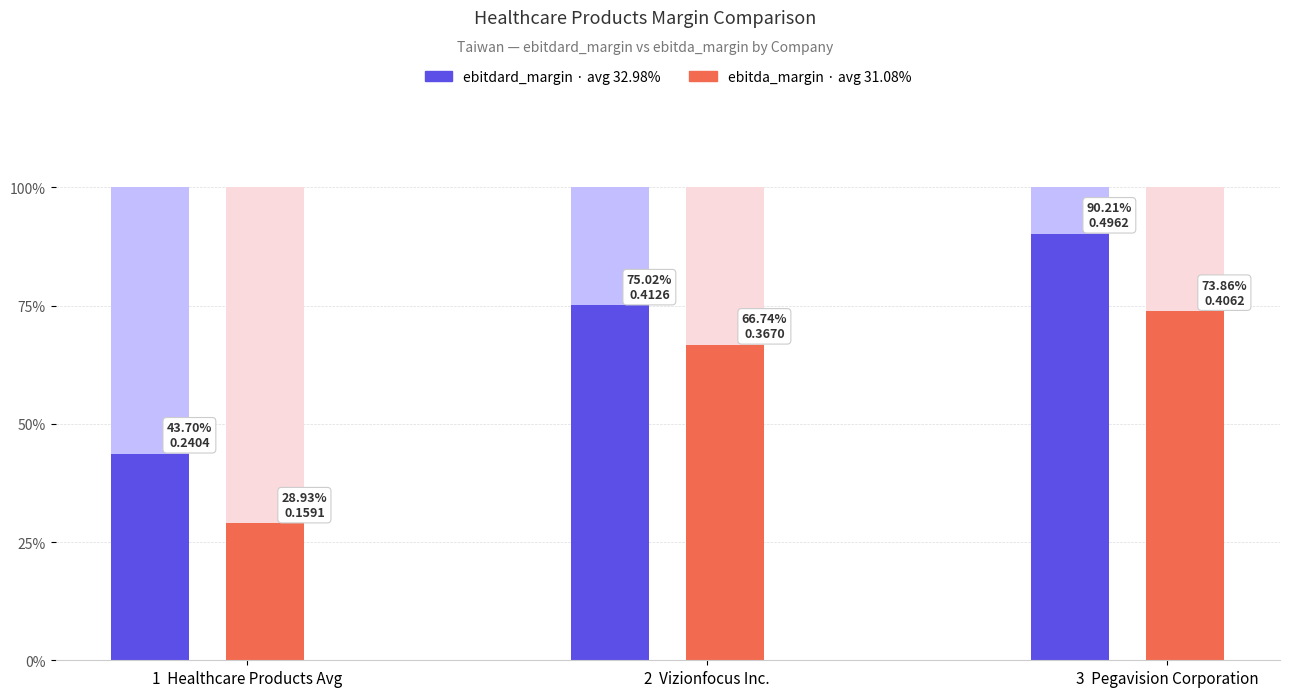

True or false: ebitdard_margin has a value of 0.2 at ebitdard_margin.

True